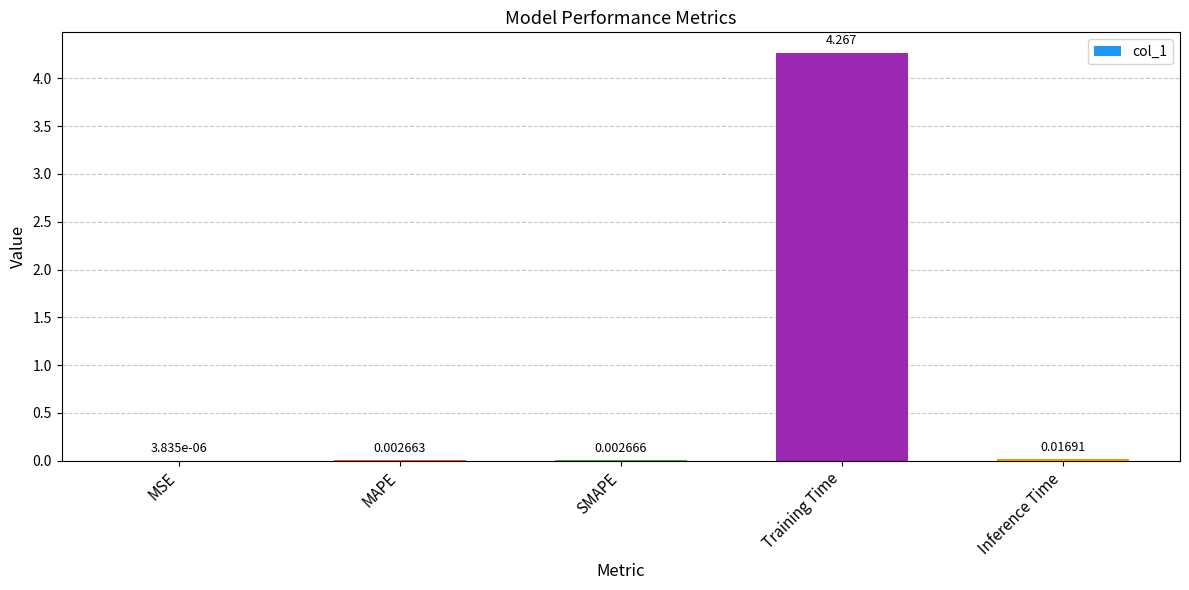

At which category does the chart reach its peak across all series?

Training Time